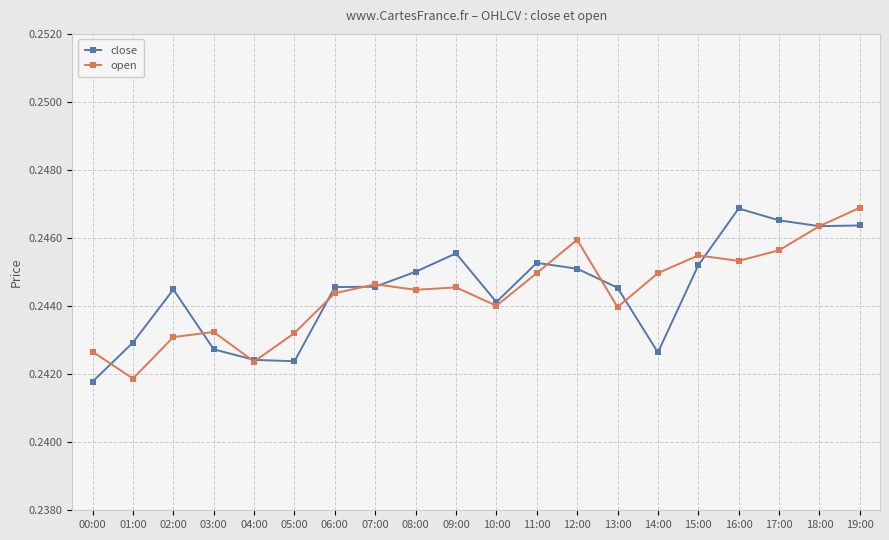

What are all the series names shown in the legend?

close, open